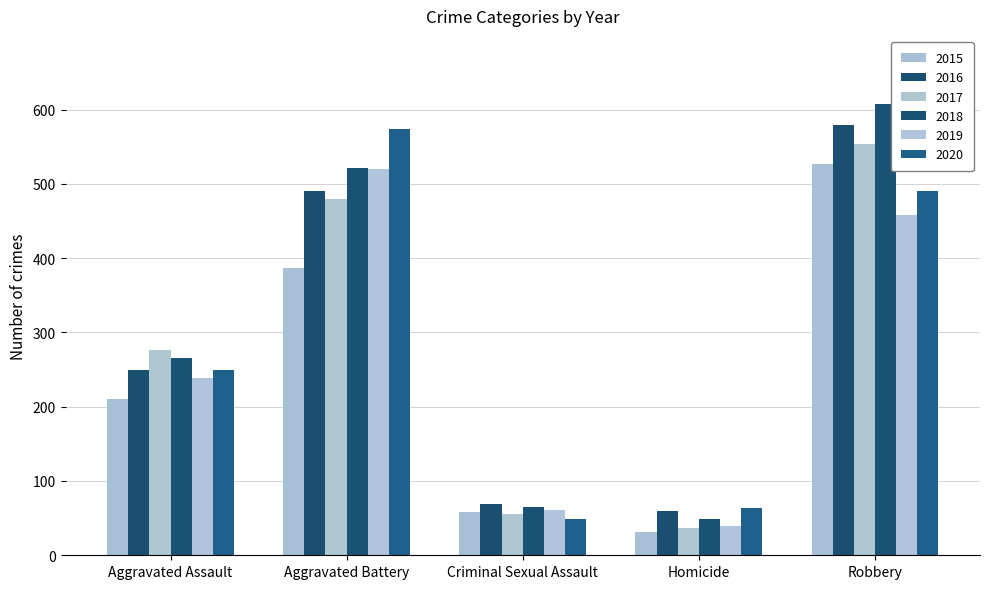

How many categories are shown in the chart?

5